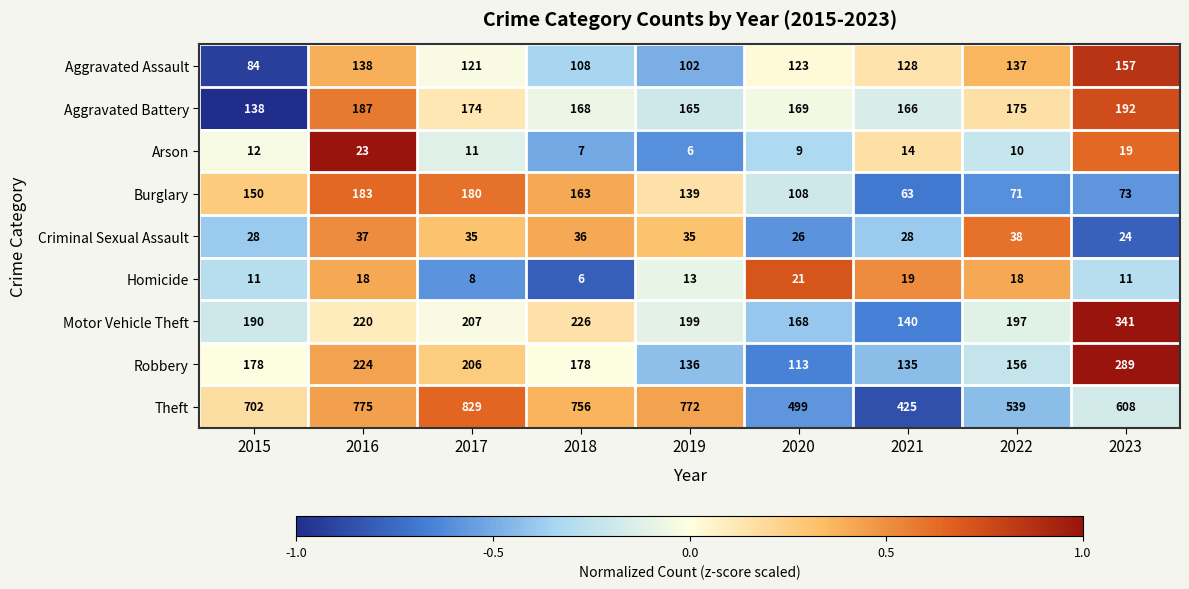

The value of Criminal Sexual Assault at 2023 is 33. True or false?

False